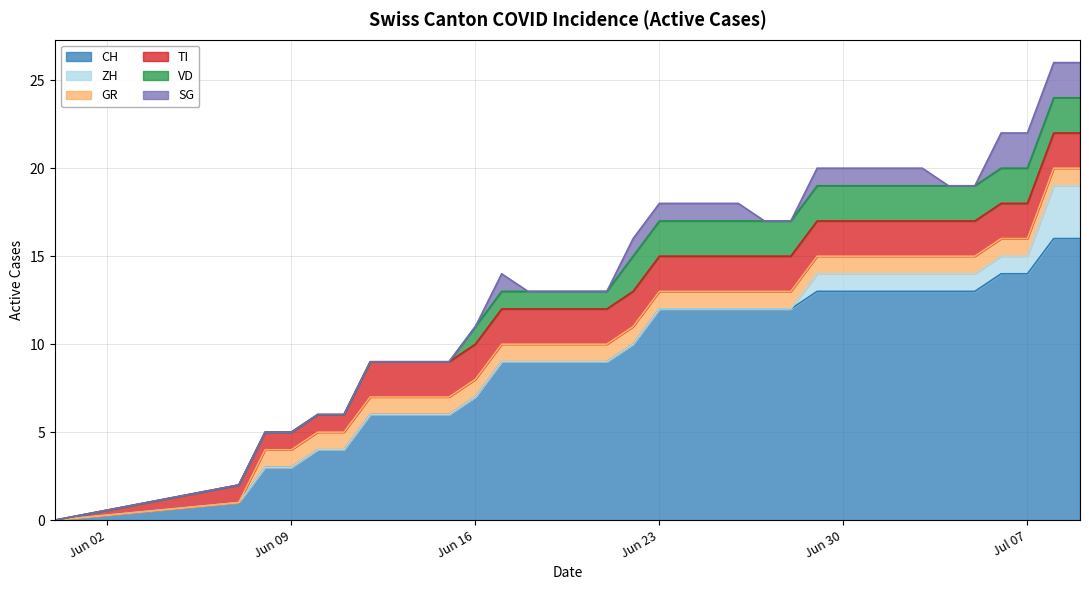

What are all the series names shown in the legend?

CH, ZH, GR, TI, VD, SG